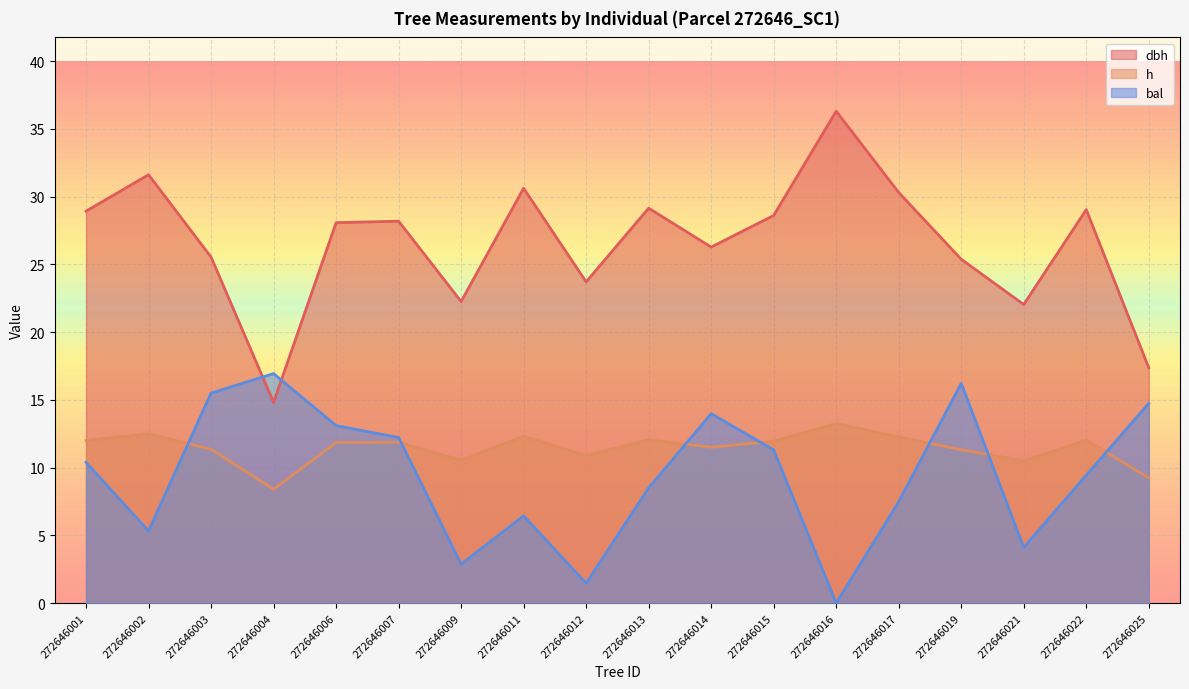

Rank the series at 272646003 from highest to lowest value.

dbh, bal, h